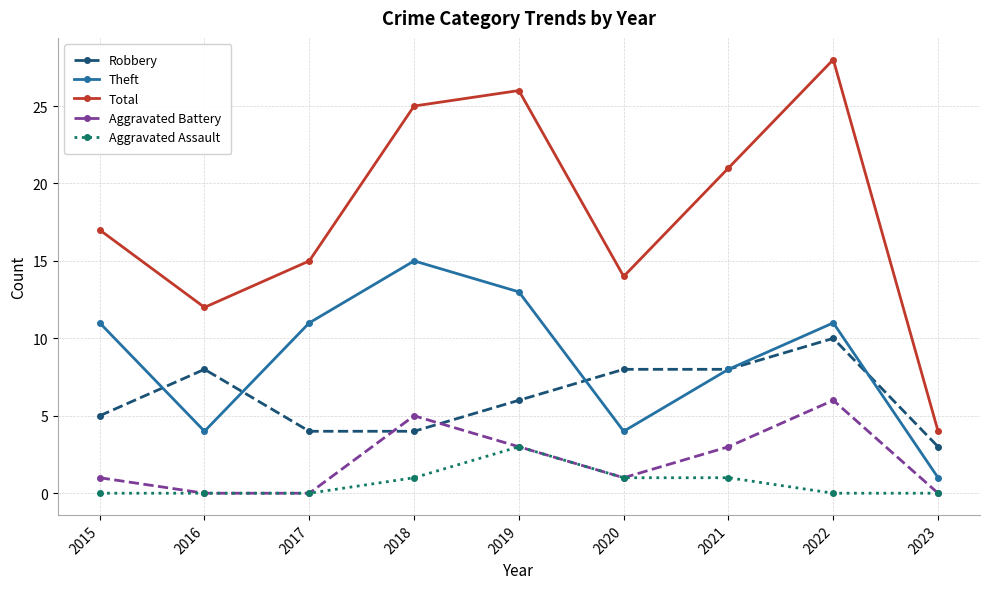

True or false: Aggravated Assault and Robbery cross at least once.

False